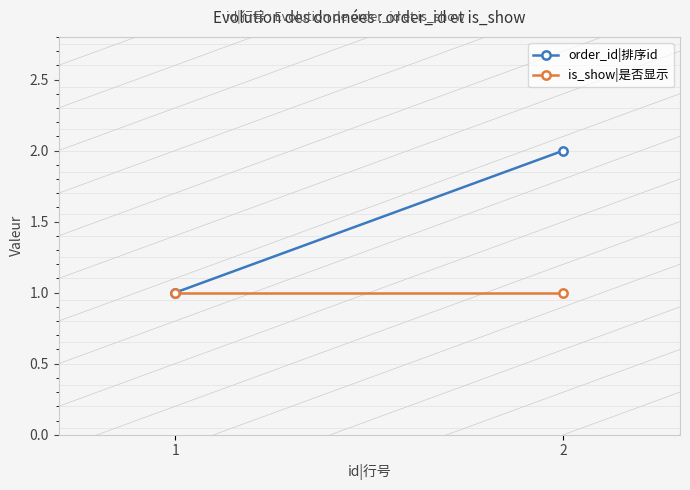

At which label is order_id|排序id closest to 1?

1